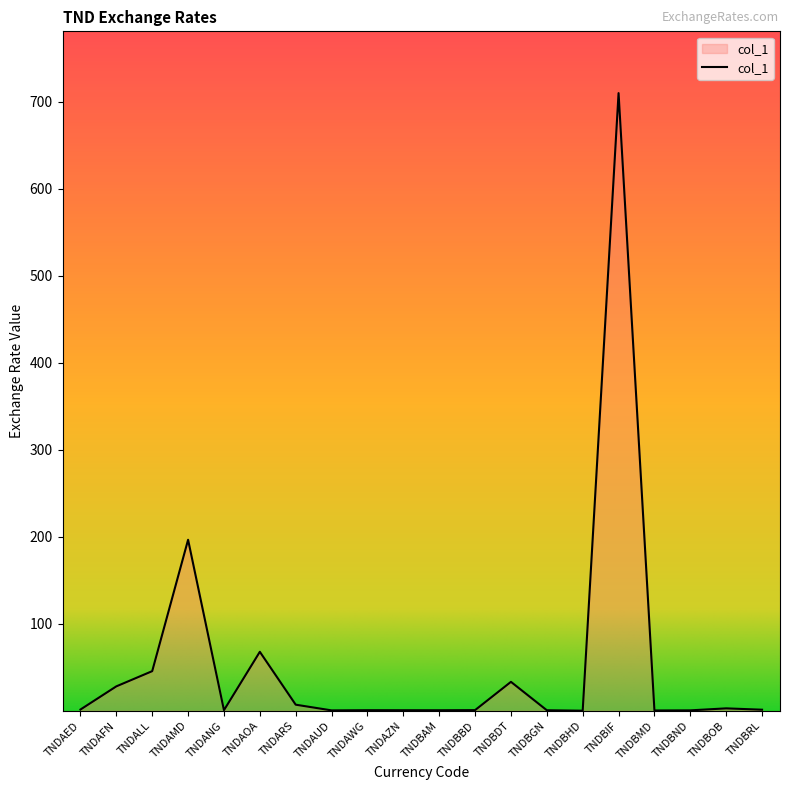

At which category does the chart reach its peak across all series?

TNDBIF